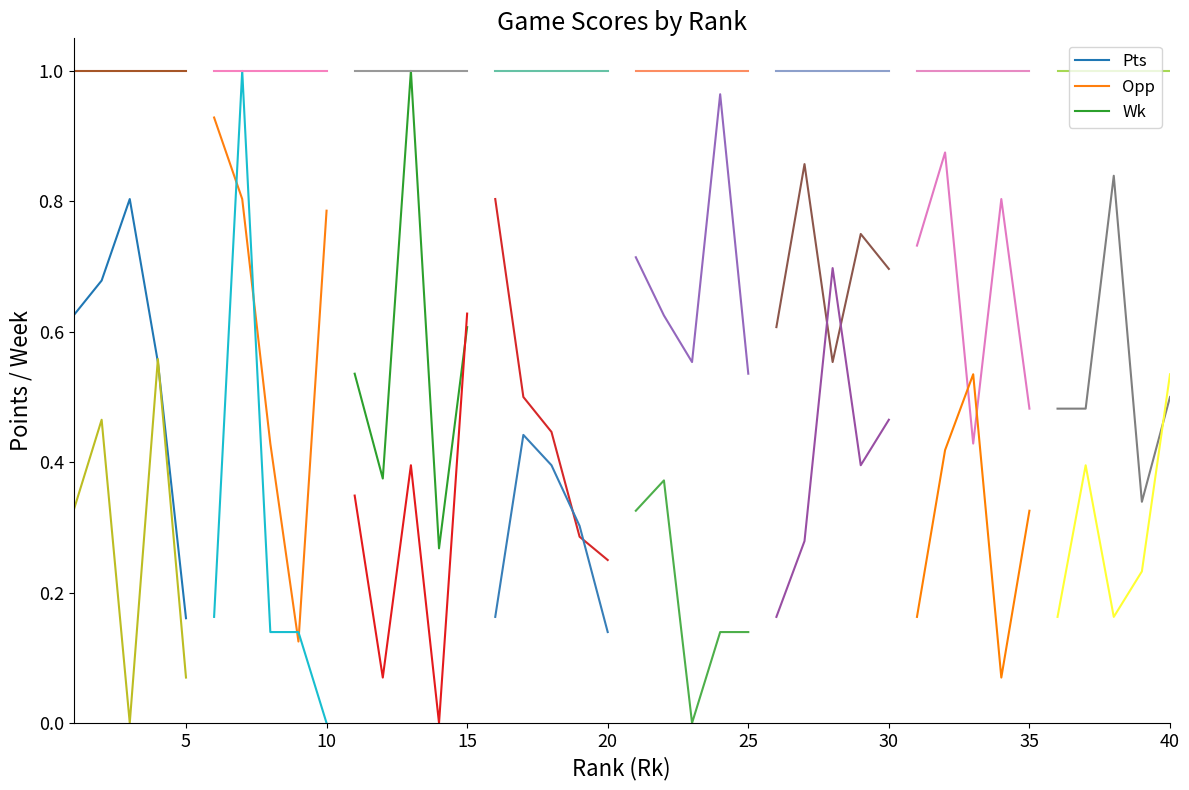

Read the Opp_0 value at 5.

0.1